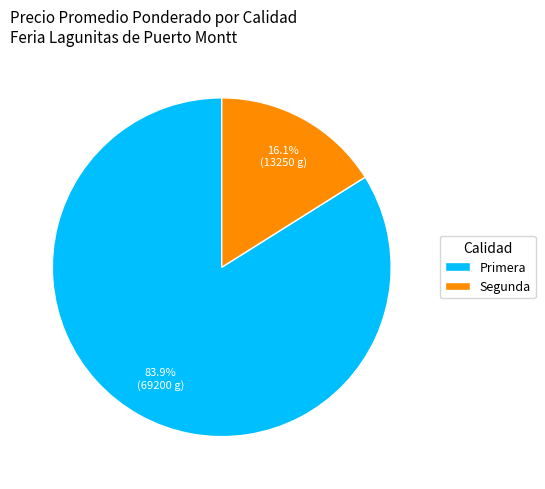

Combined, do Segunda and Primera account for over 50%?

Yes